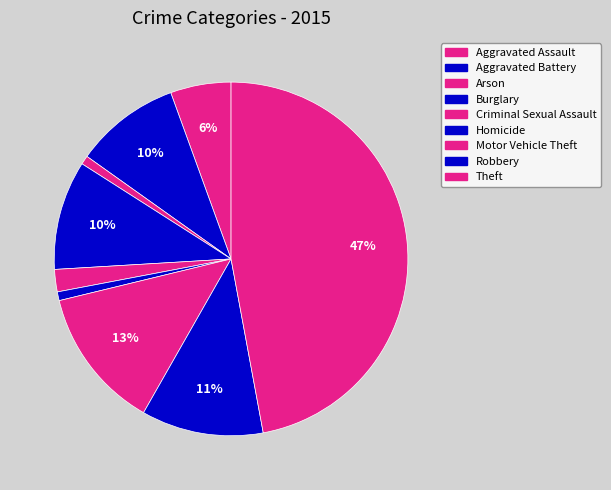

Count the number of slices in the pie.

9